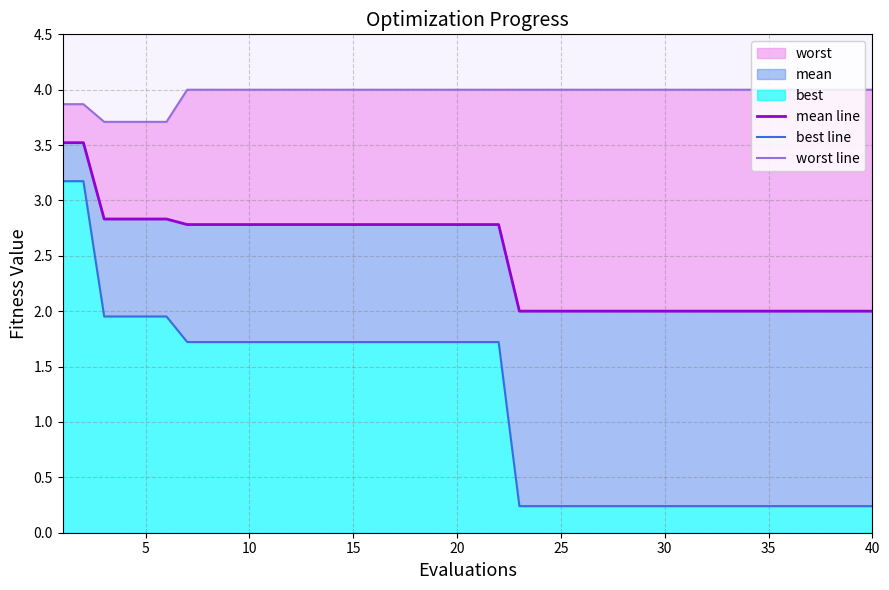

True or false: mean line and best line intersect in this chart.

False